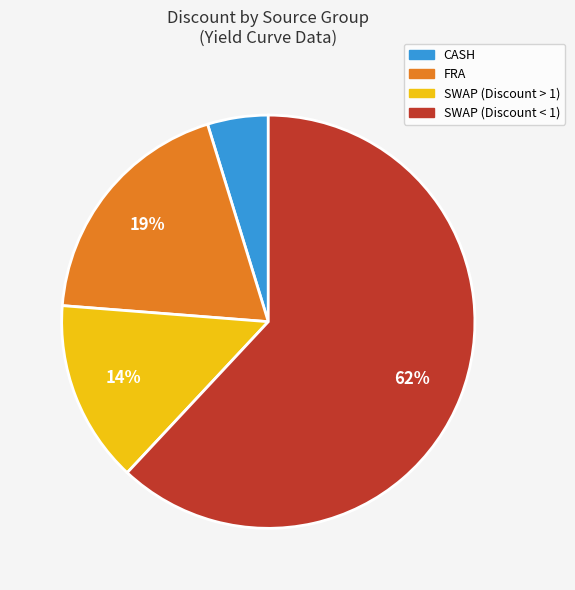

Does any single category account for the majority?

Yes